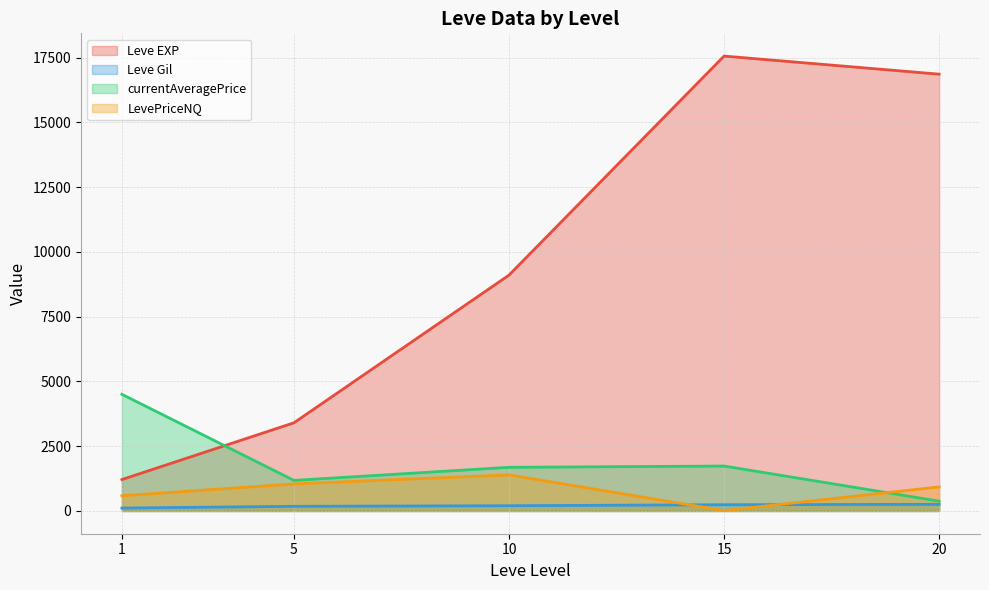

Between 1 and 15, which series saw the biggest shift?

Leve EXP